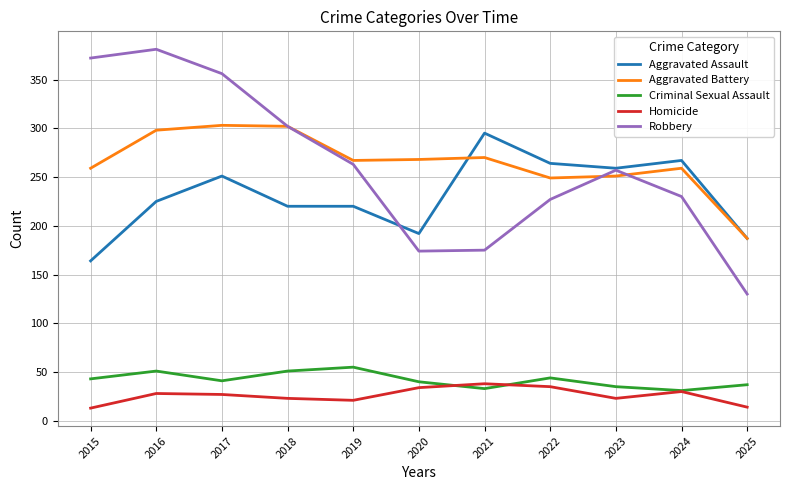

Is it true that Aggravated Assault equals 130 at 2019?

False